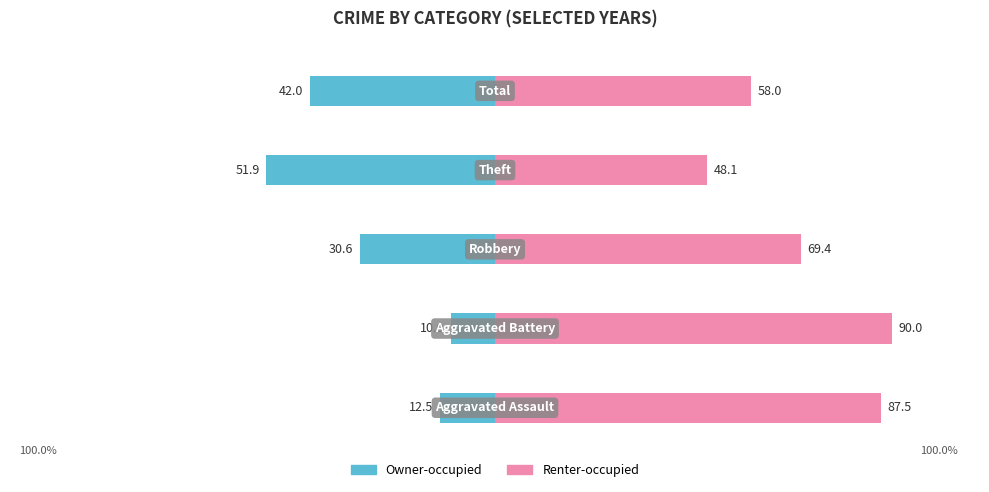

Where is Renter-occupied nearest to the value 69?

2